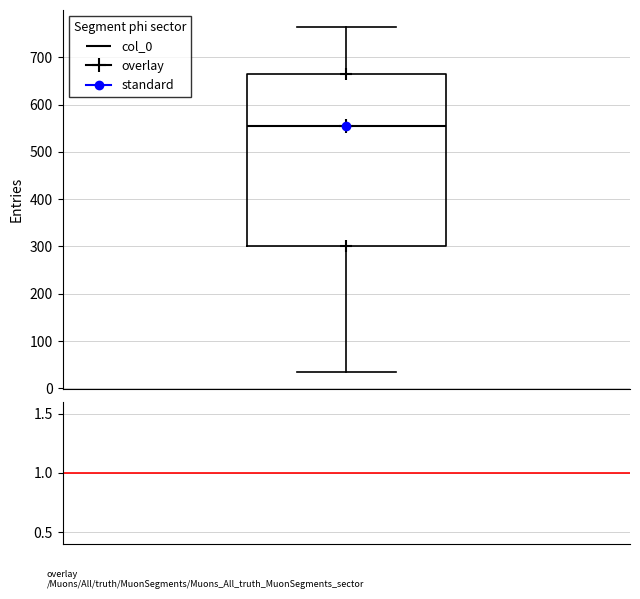

Transcribe this box plot: give where the median line is, the range the box spans, and where the two whiskers end, as read against the y-axis. The values are not printed on the chart, so give them approximately, as read against the axis.

median 560, box 300 to 660, whiskers 40 to 760